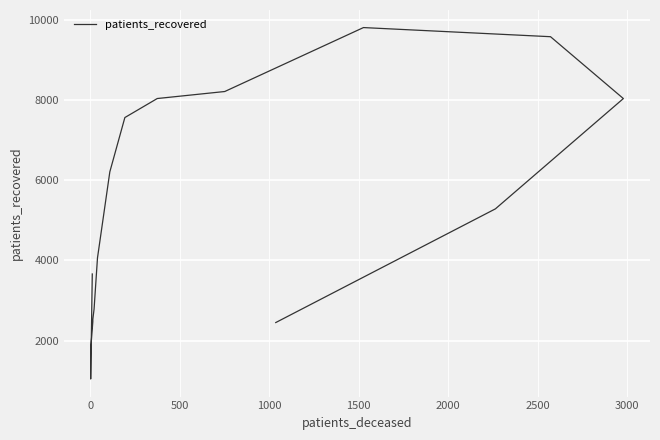

How many categories are shown in the chart?

16